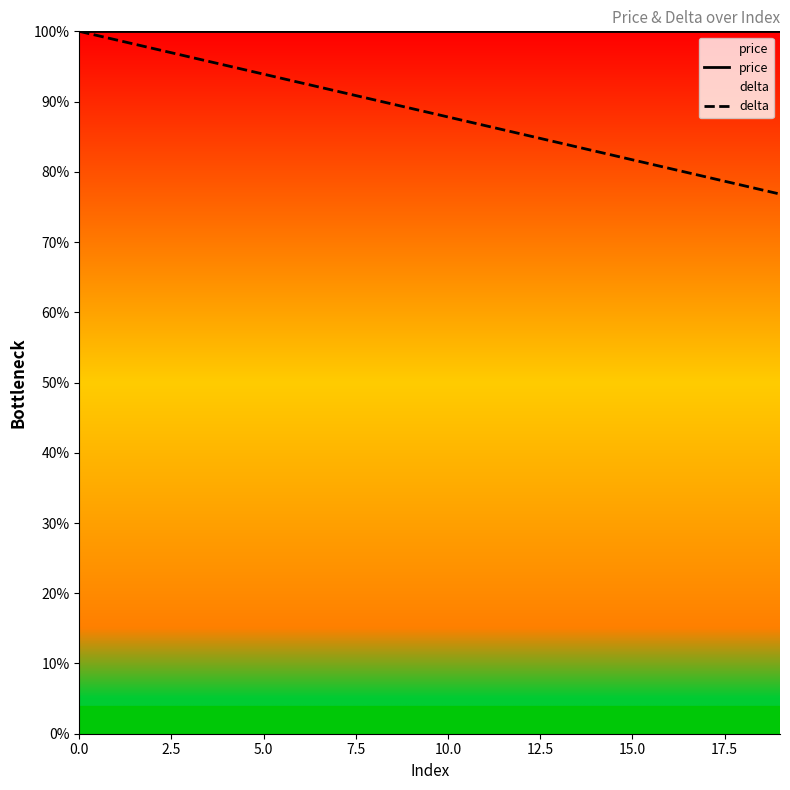

What are all the series names shown in the legend?

price, delta